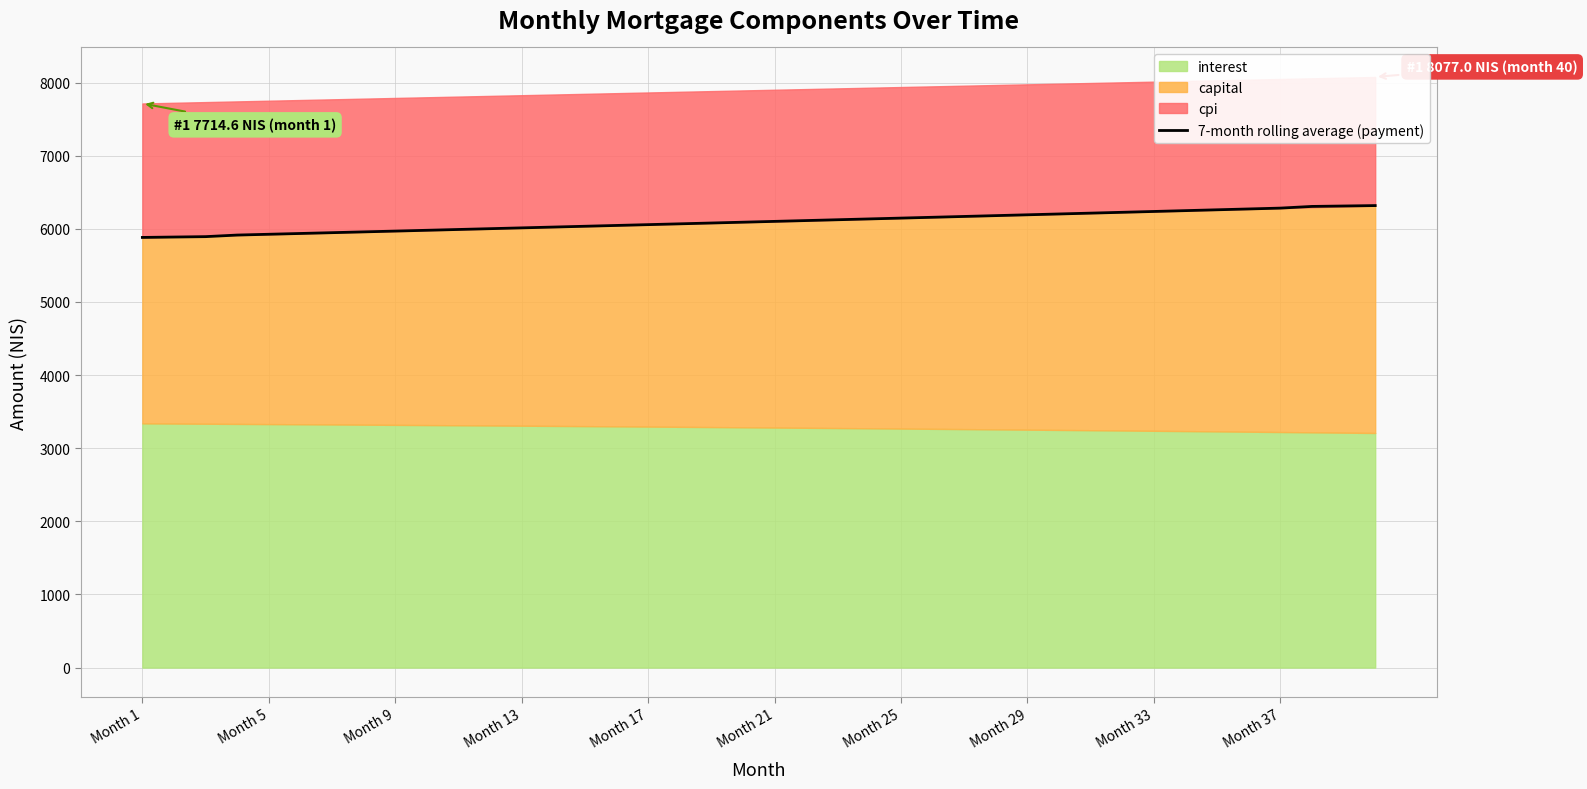

The value of 7-month rolling average (payment) at Month 21 is 6102.1. True or false?

True